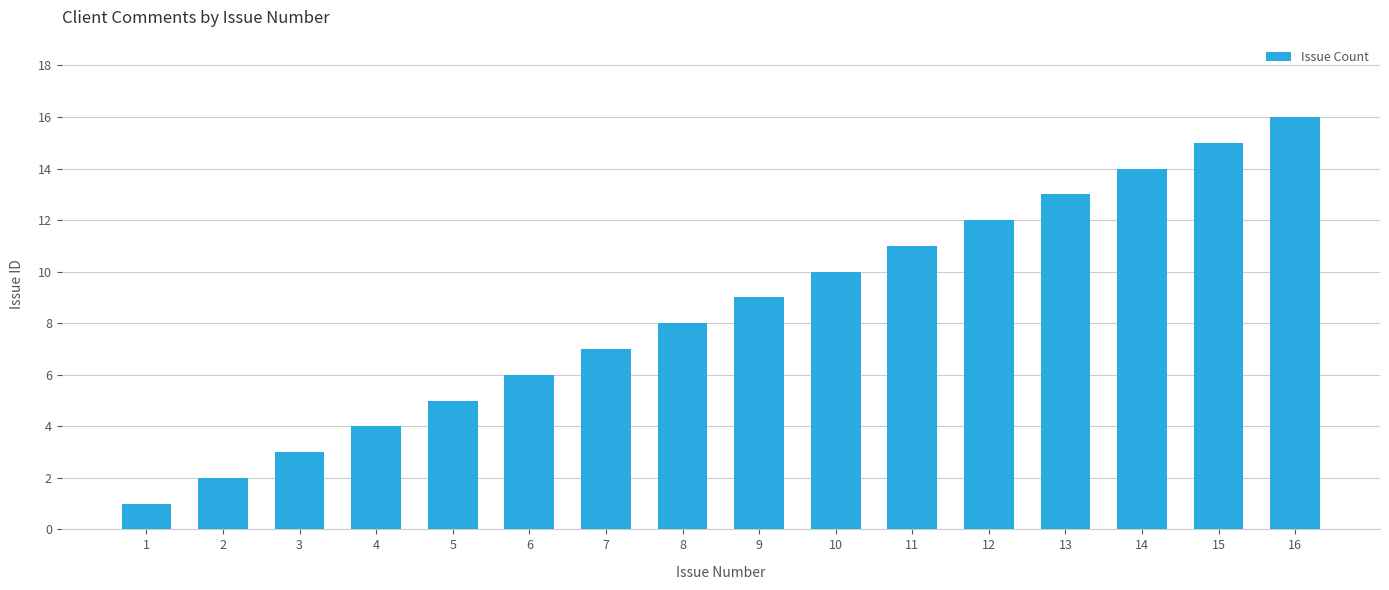

What is the smallest value displayed?

1